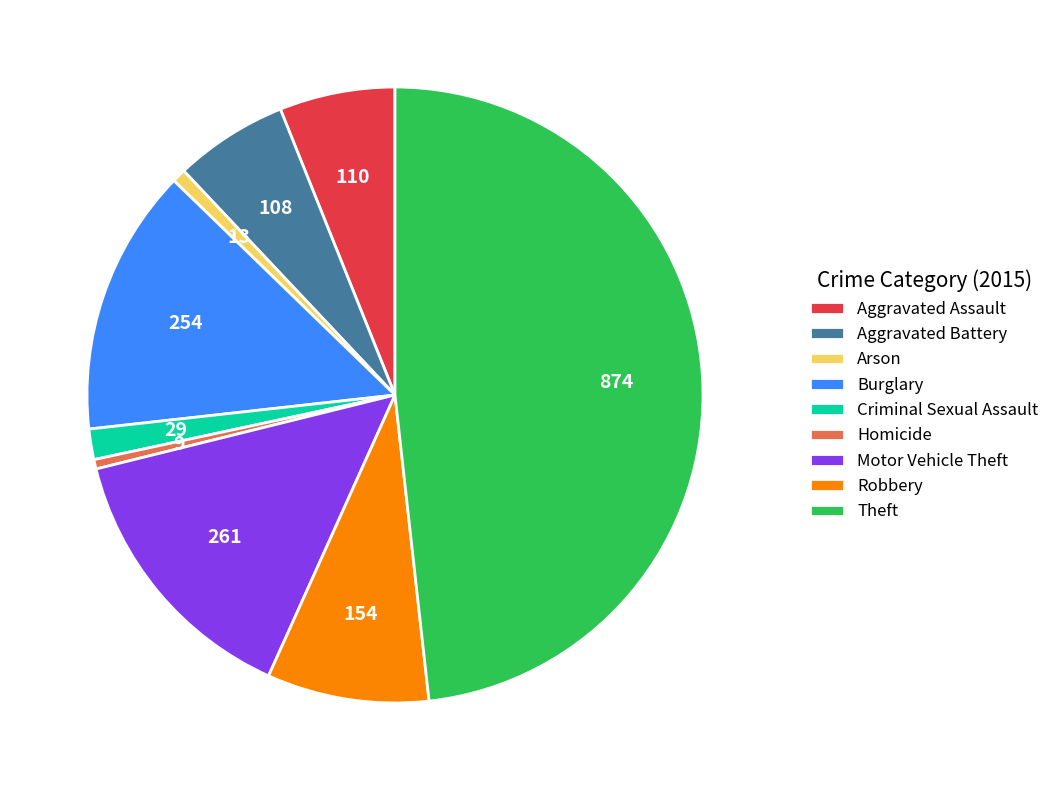

The Aggravated Assault slice represents 1% of the pie. True or false?

False